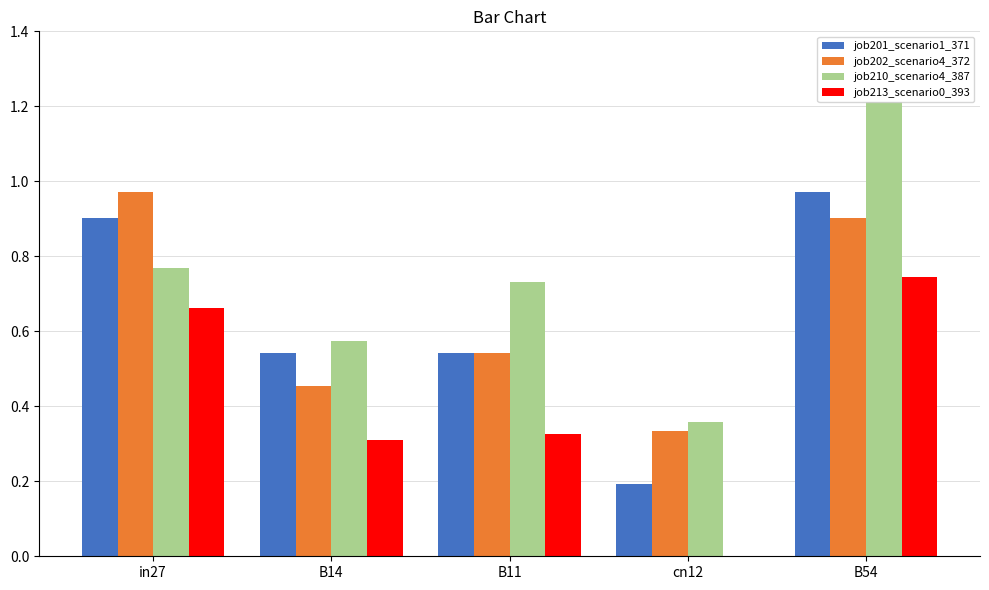

Is the value of job202_scenario4_372 at B14 greater than the value of job201_scenario1_371 at in27?

No